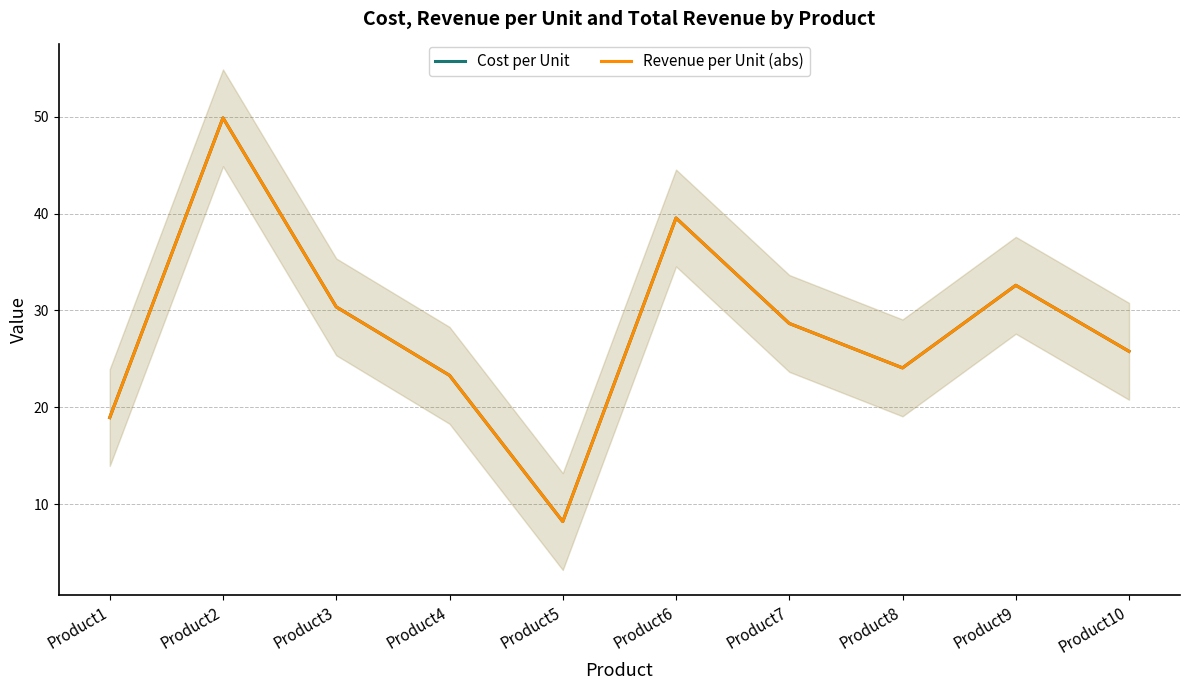

True or false: Revenue per Unit (abs) and Cost per Unit cross at least once.

False